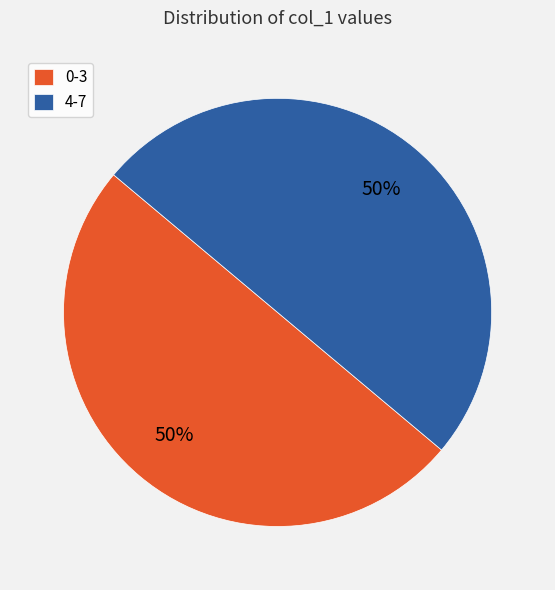

The 0-3 slice represents 40% of the pie. True or false?

False